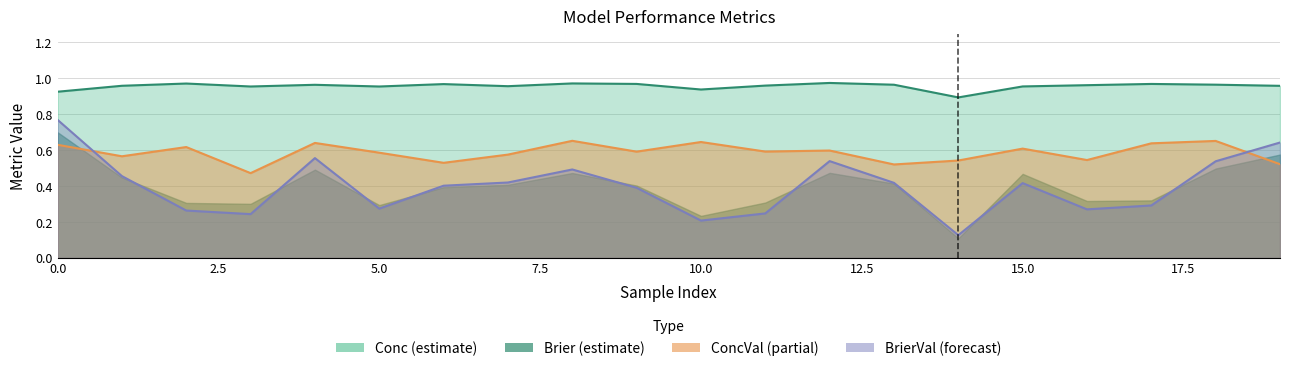

What is the sum of the values at 16 and 15?

1.9